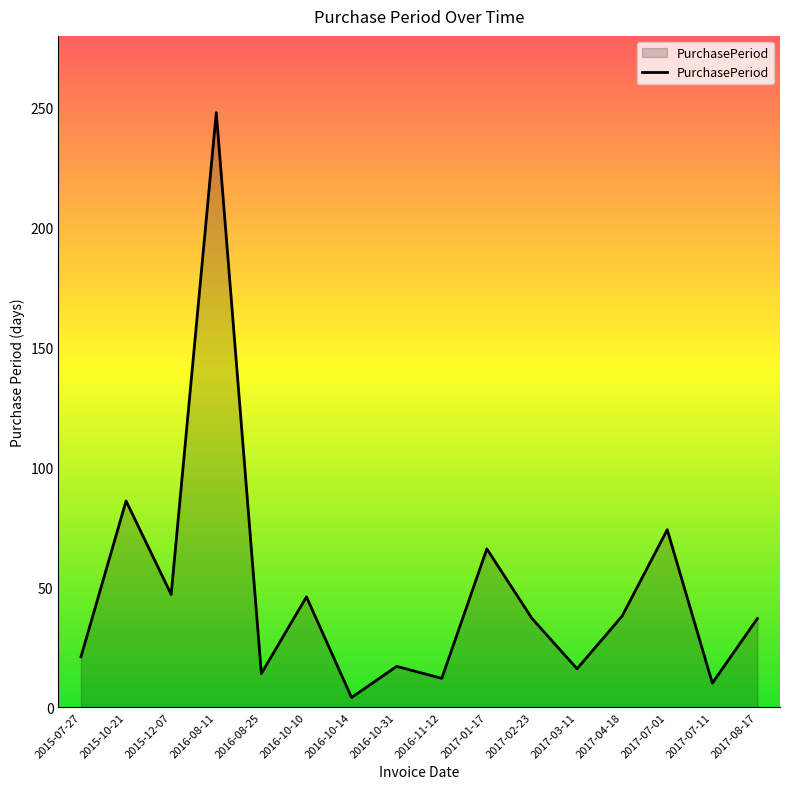

Where is the first local maximum?

2015-10-21